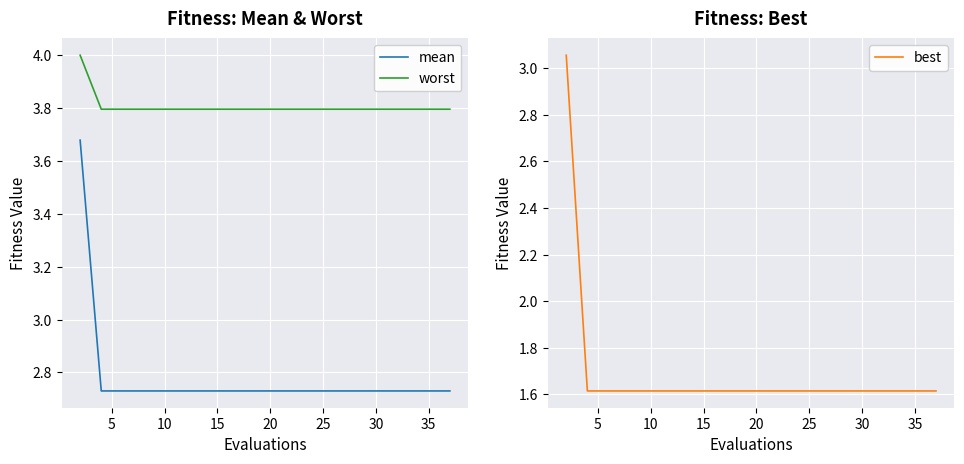

The best series shows 2.3 at 10. True or false?

False